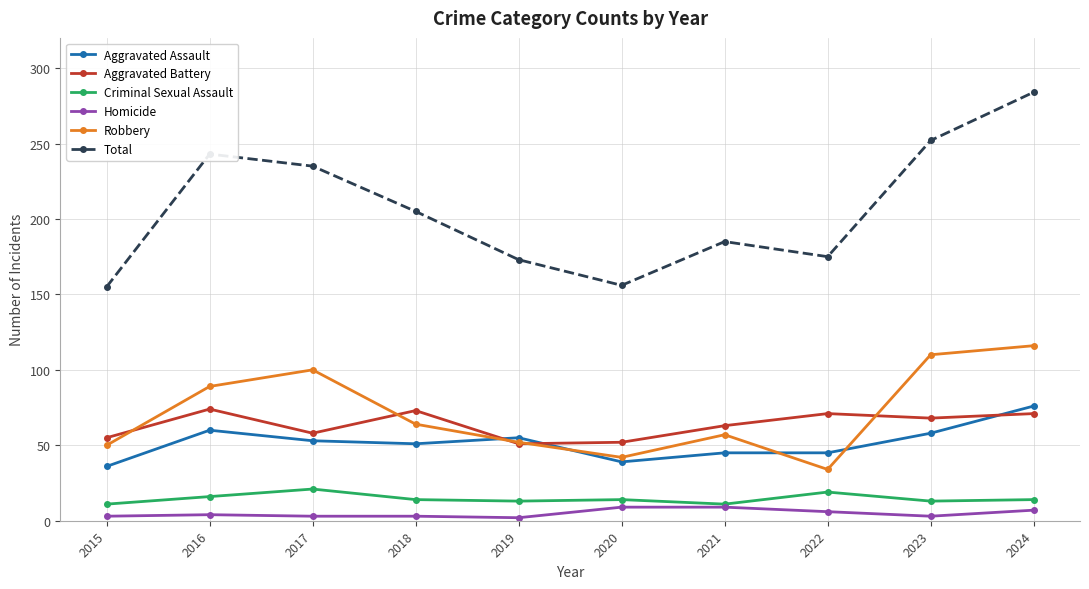

Which series has the largest range (max minus min)?

Total